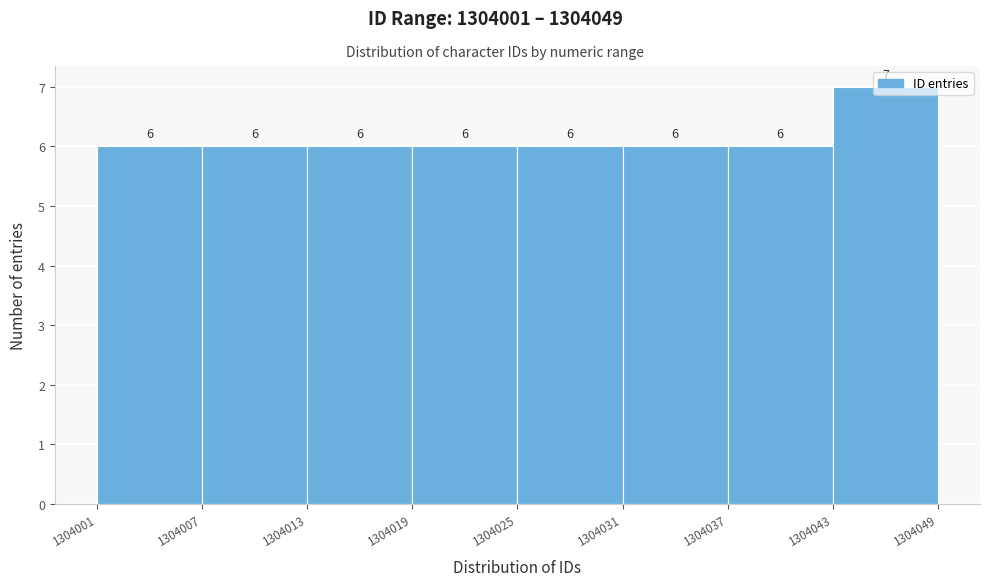

How tall is the bar that spans 1304037 to 1304043 on the x-axis?

6